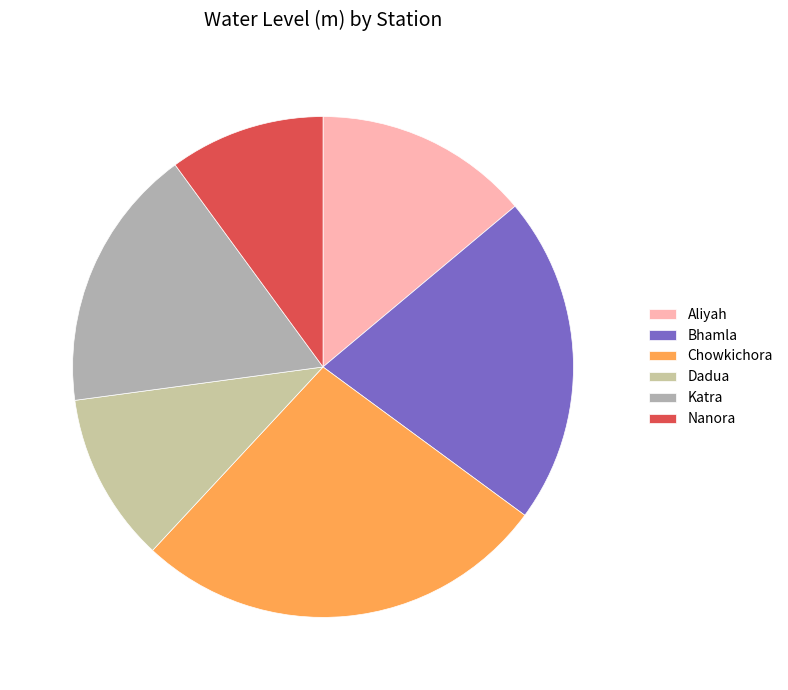

Does Katra account for over 50% of the chart?

No